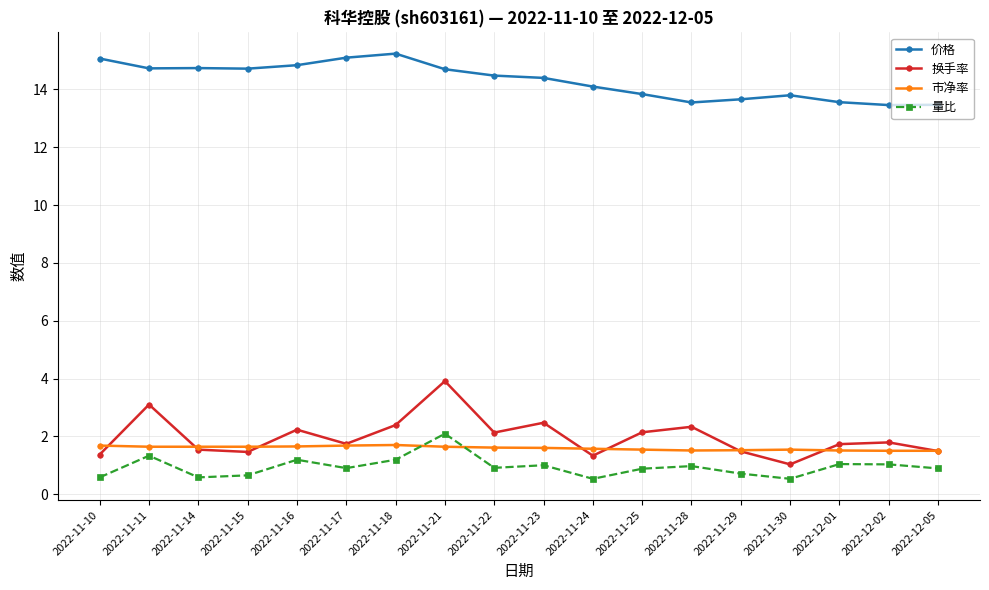

The value of 市净率 at 2022-11-14 is 0.9. True or false?

False